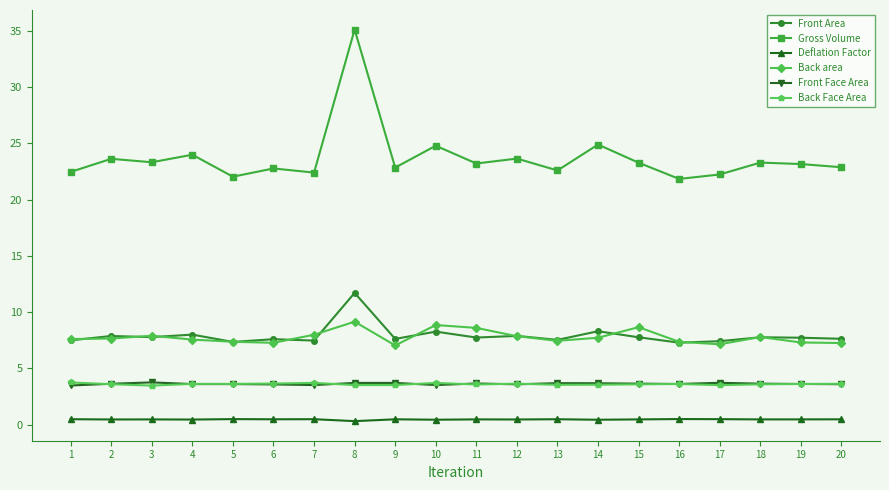

How many lines are shown in the chart?

6